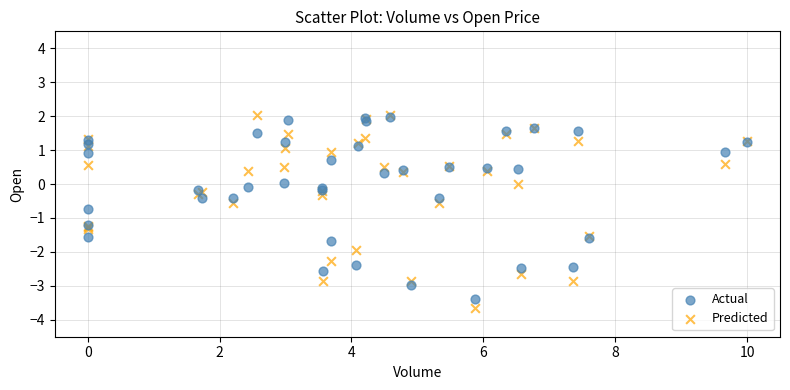

Which series reaches the minimum Y coordinate?

Predicted